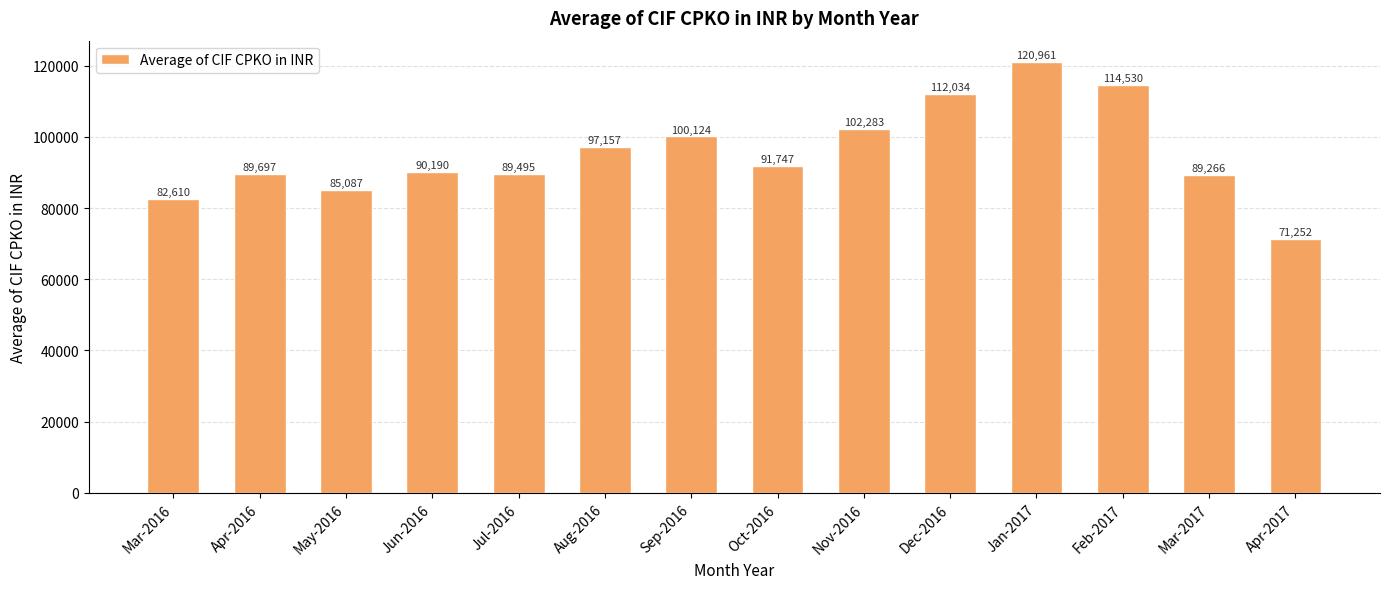

Rank the categories by value from highest to lowest.

Jan-2017, Feb-2017, Dec-2016, Nov-2016, Sep-2016, Aug-2016, Oct-2016, Jun-2016, Apr-2016, Jul-2016, Mar-2017, May-2016, Mar-2016, Apr-2017